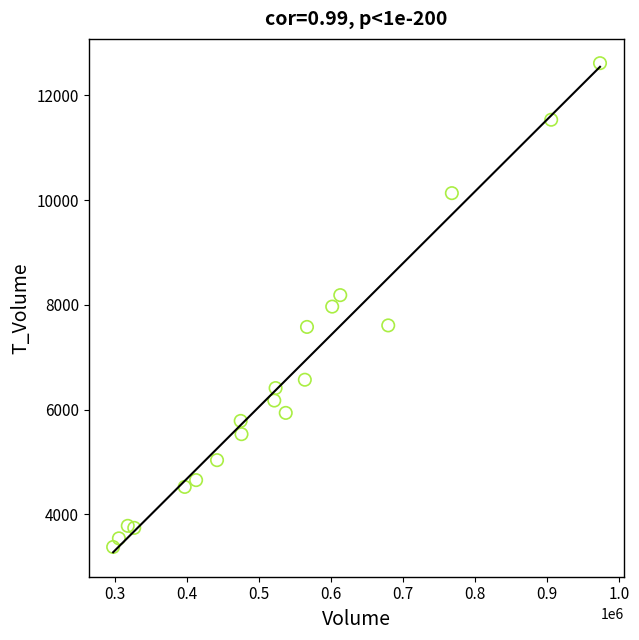

What is the range of Y values (max minus min)?

9236